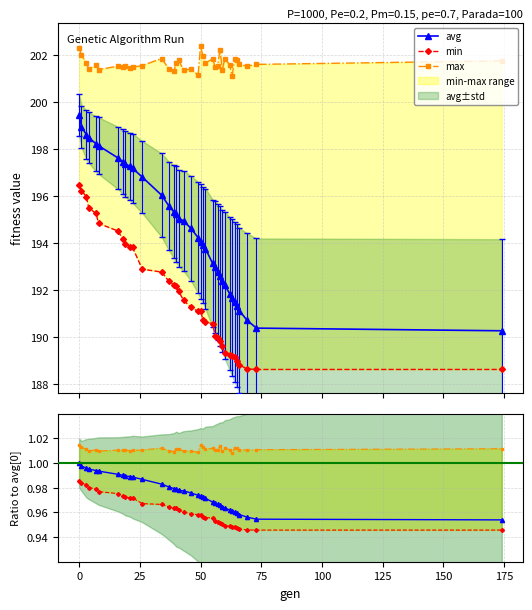

What is the minimum value for avg?

190.3